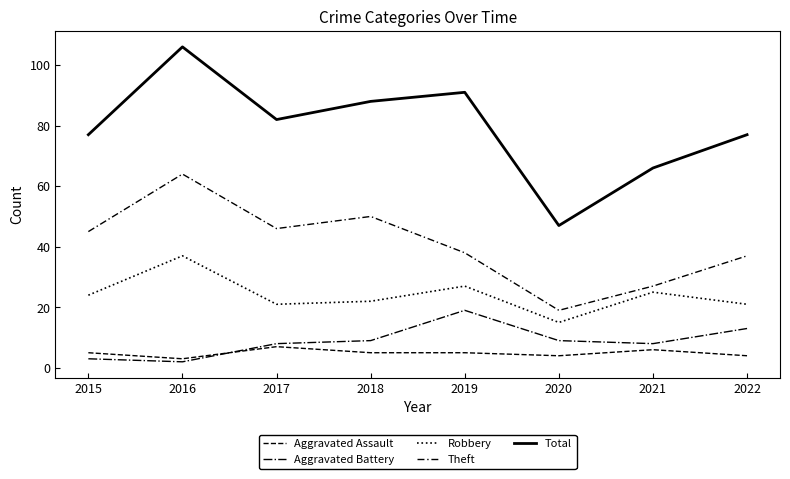

True or false: Total and Aggravated Battery cross at least once.

False